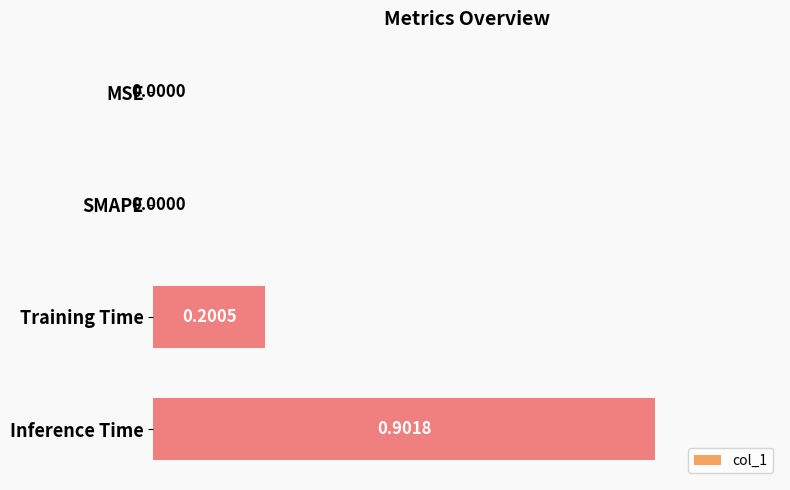

What is the change in value from MSE to Training Time?

+0.2